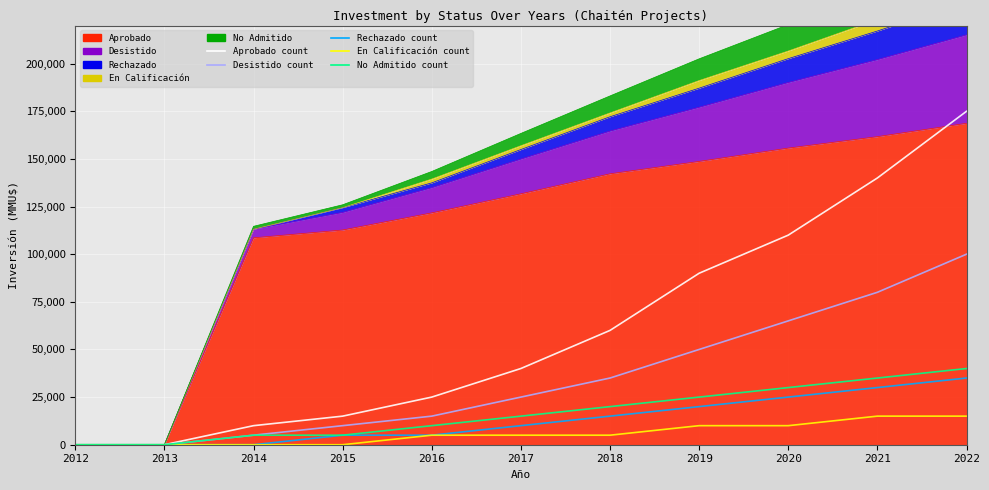

Which category has the highest value across all series?

2022